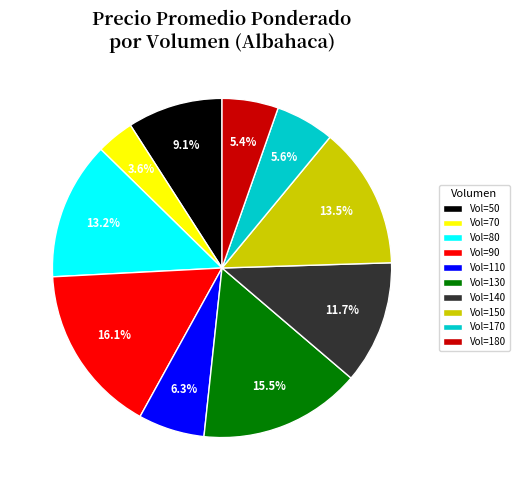

Do Vol=130 and Vol=170 together represent more than half of the pie?

No